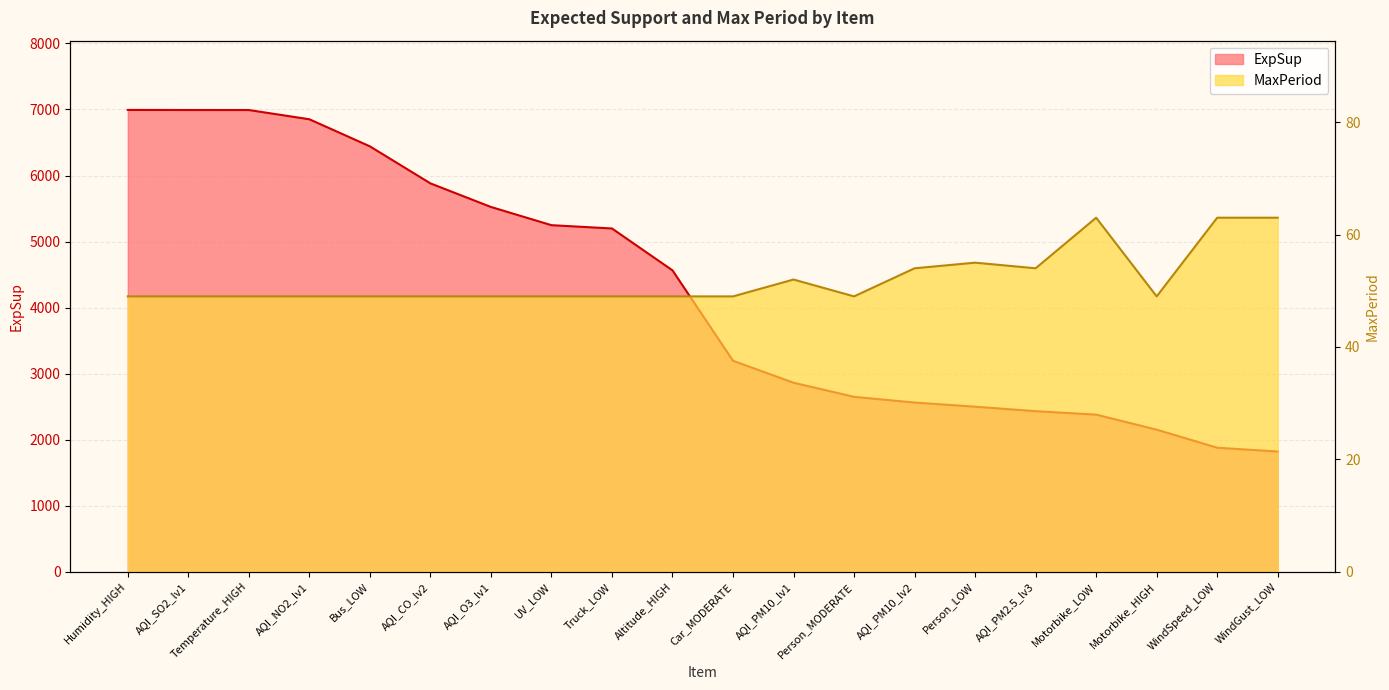

Rank the categories by ExpSup value from lowest to highest.

WindGust_LOW, WindSpeed_LOW, Motorbike_HIGH, Motorbike_LOW, AQI_PM2.5_lv3, Person_LOW, AQI_PM10_lv2, Person_MODERATE, AQI_PM10_lv1, Car_MODERATE, Altitude_HIGH, Truck_LOW, UV_LOW, AQI_O3_lv1, AQI_CO_lv2, Bus_LOW, AQI_NO2_lv1, Temperature_HIGH, AQI_SO2_lv1, Humidity_HIGH